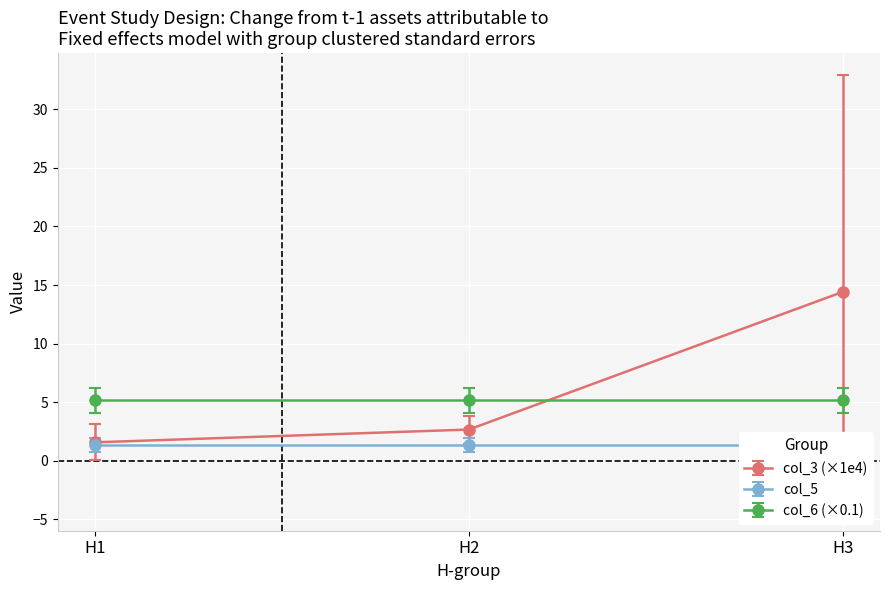

Is it true that col_3 (×1e4) equals 1.6 at H1?

True